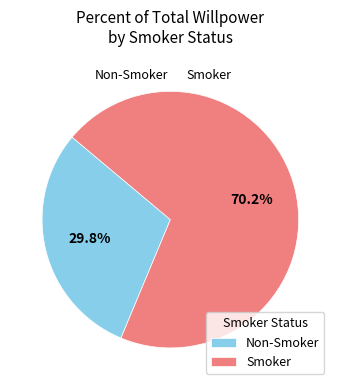

What is the largest slice in the pie chart?

Smoker